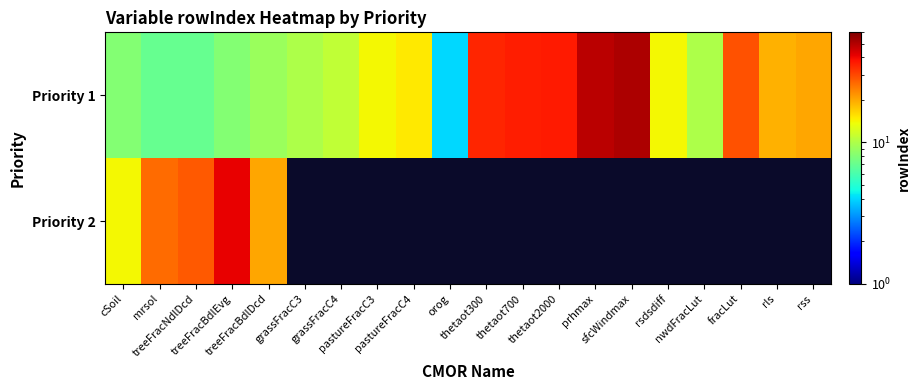

What is the minimum value shown in the chart?

4.0